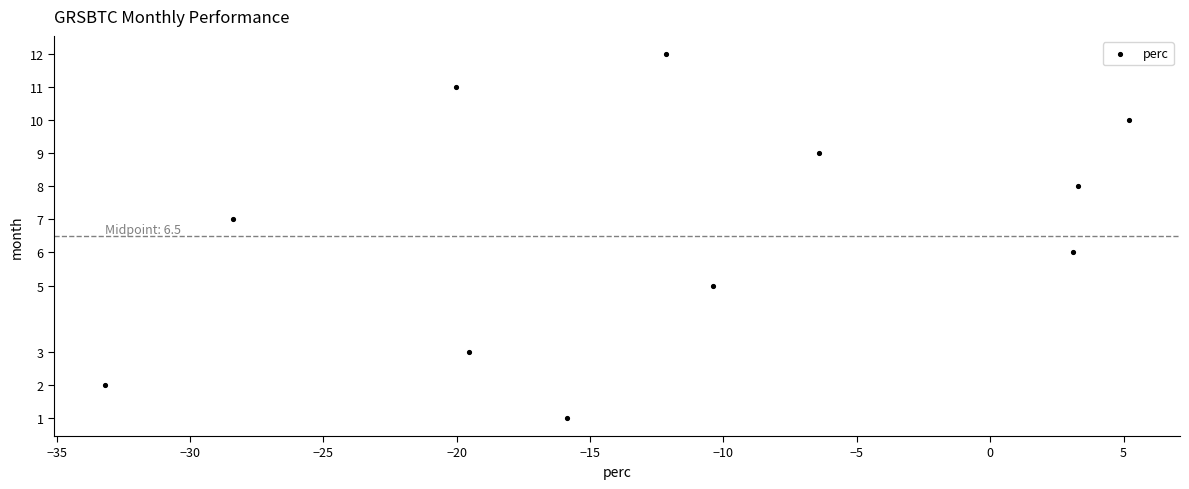

What is the average Y value?

7